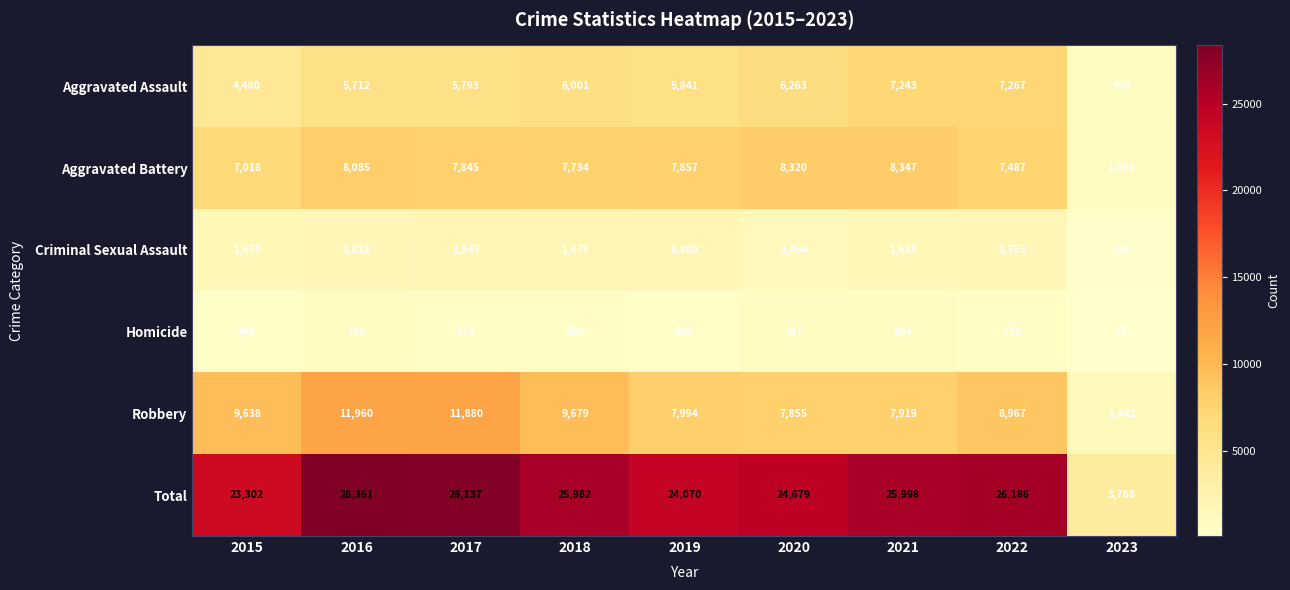

How many data points in Total are less than 25982?

4